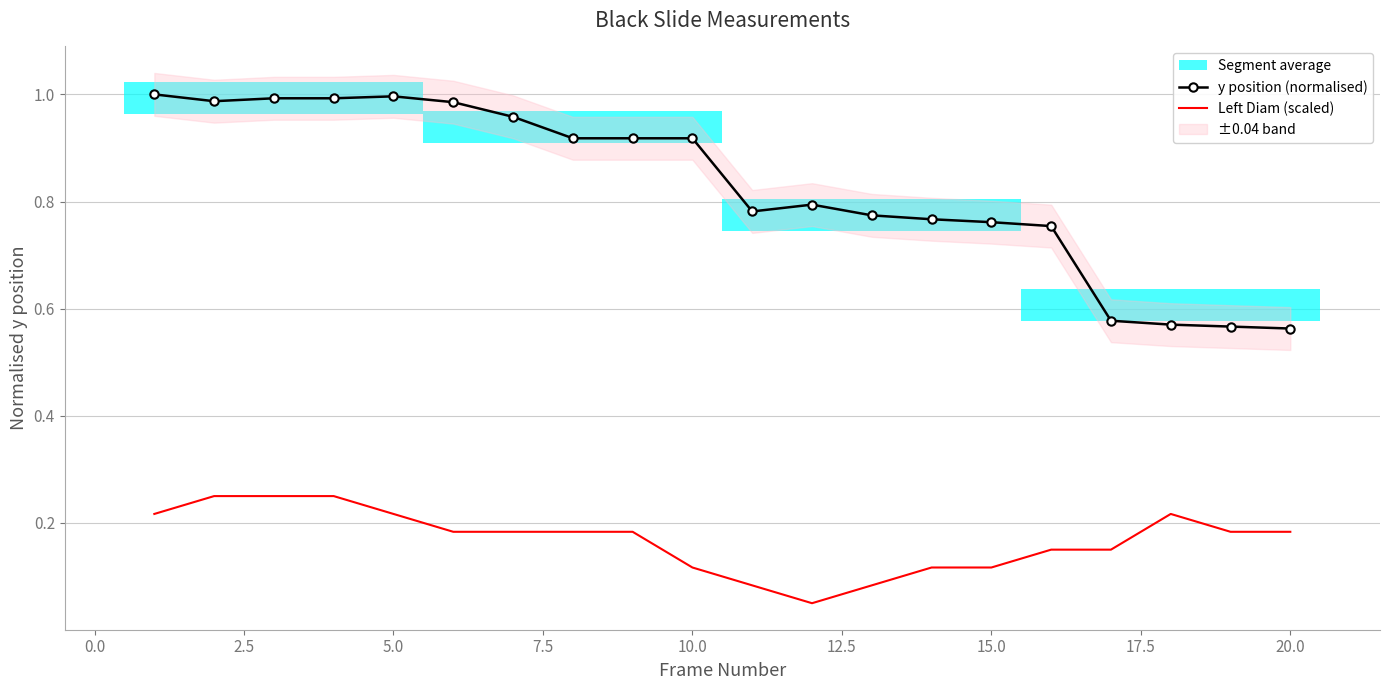

What is the average value of the Left Diam (scaled) series?

0.2